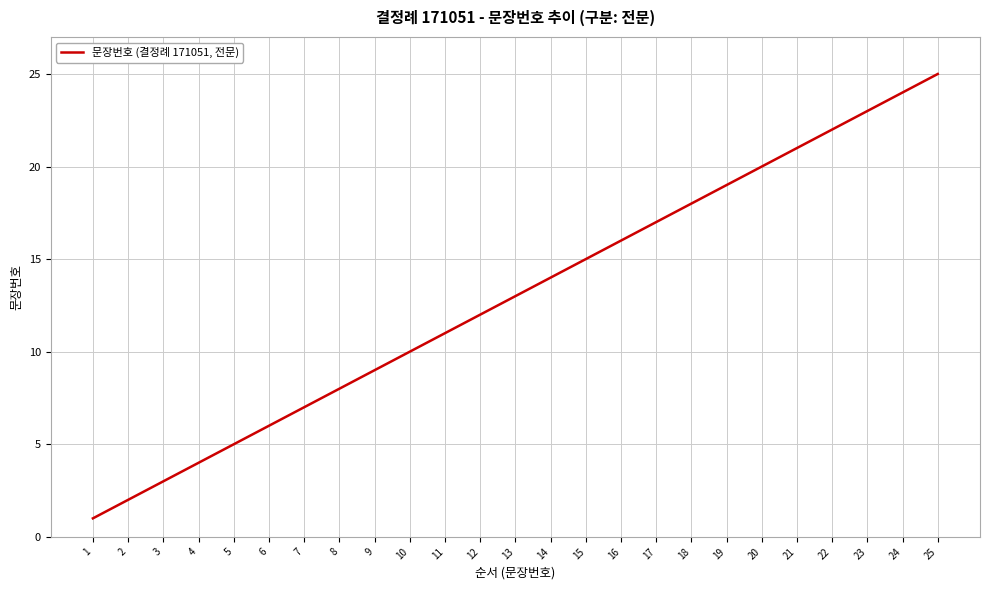

Approximately how many times larger is the value at 7 compared to 15?

0.5